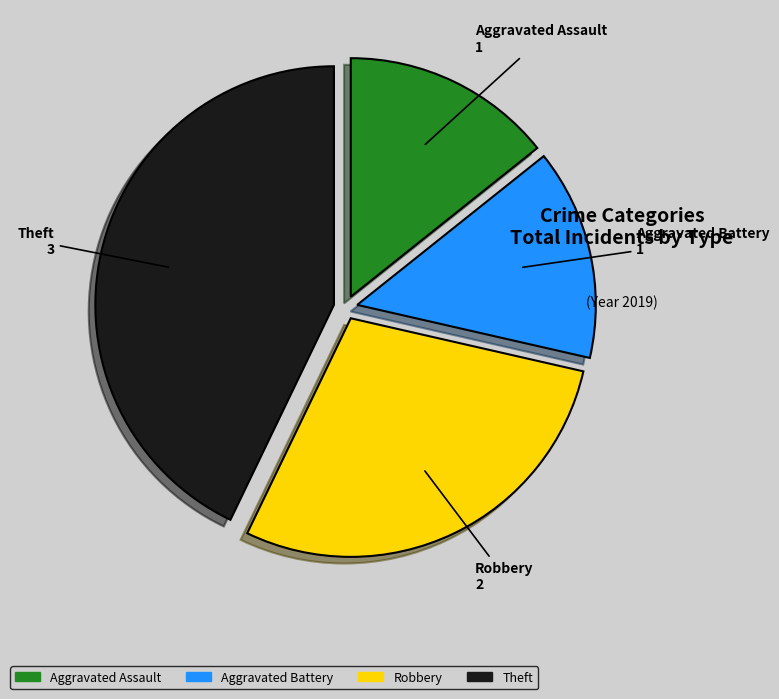

True or false: Aggravated Assault accounts for 8% of the total.

False